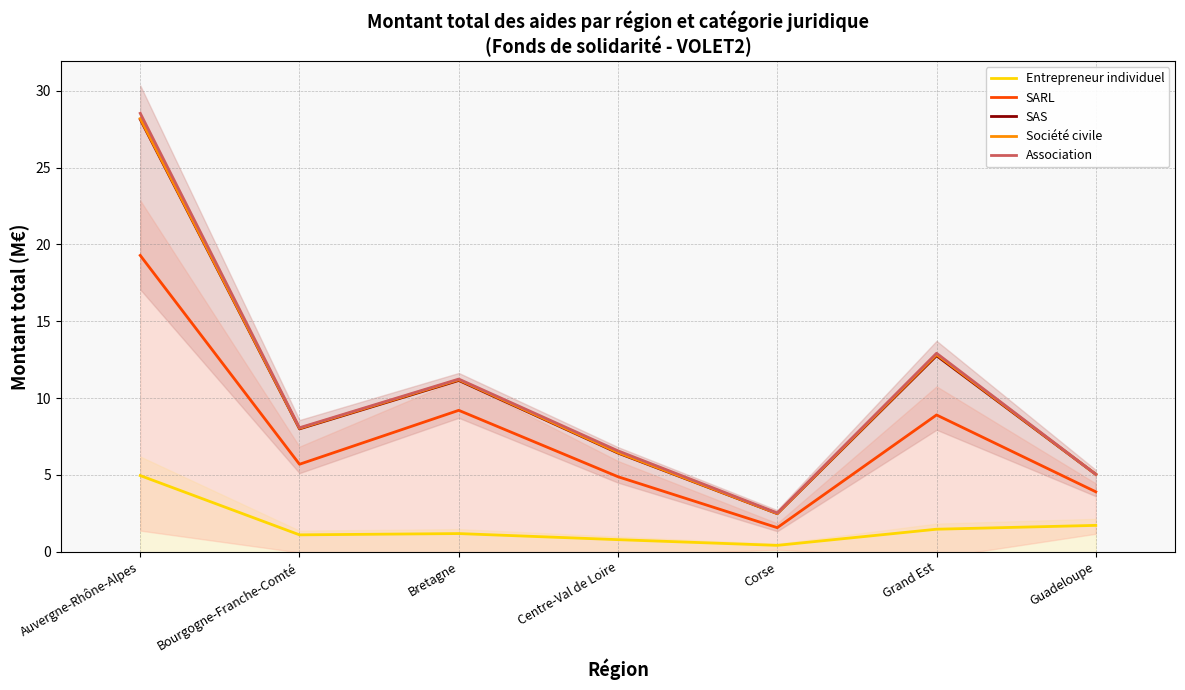

At which category does the chart reach its peak across all series?

Auvergne-Rhône-Alpes